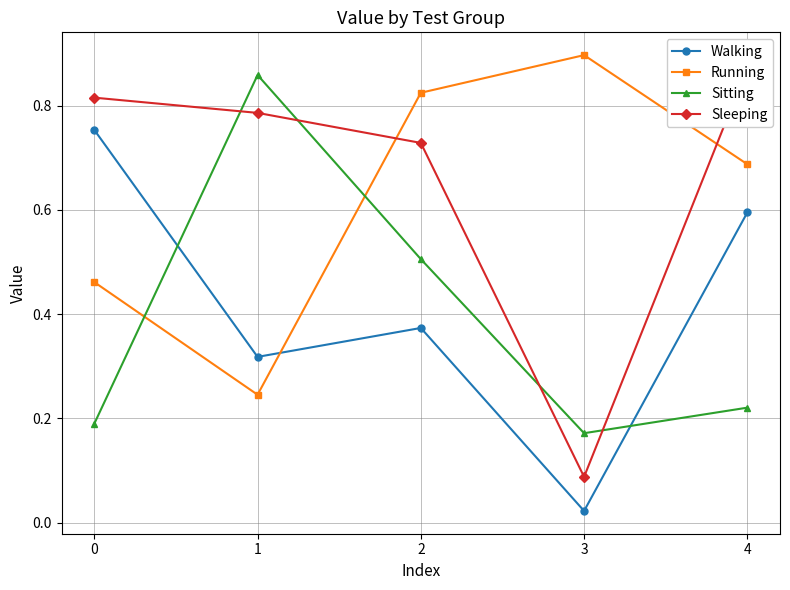

What is the value of the Sitting point at the 3rd from the left?

0.5